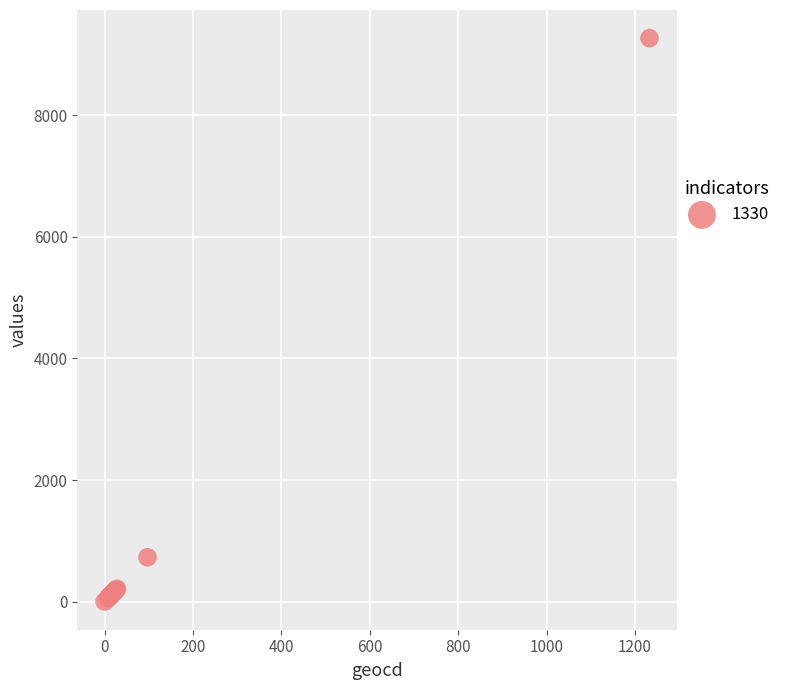

What Y value in the scatter plot is closest to 4635?

729